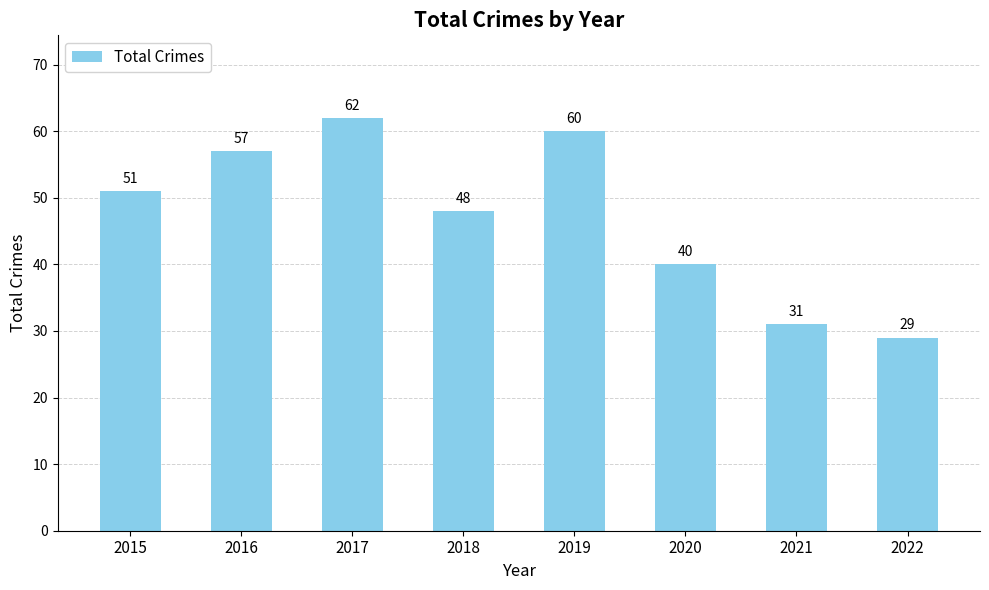

What is the difference between the second highest and second lowest values?

29